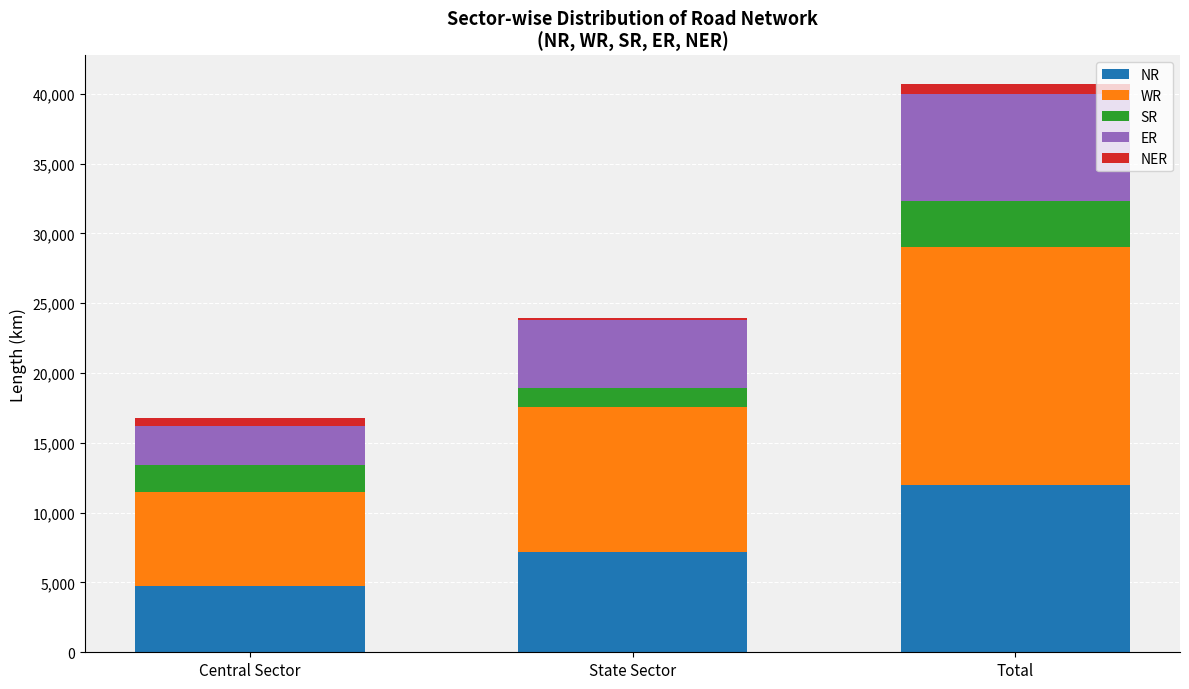

At which label does NR reach its peak?

Total